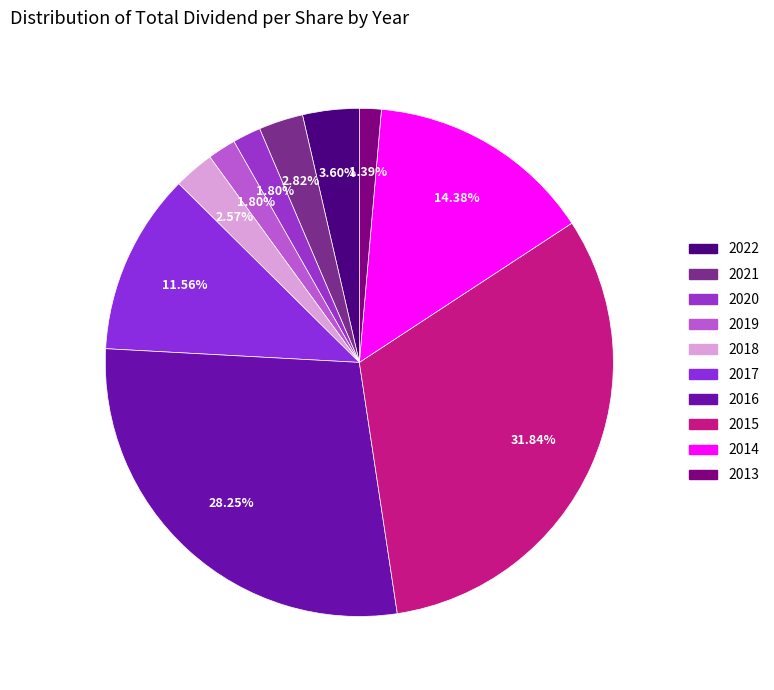

Is 2017 the majority of the pie?

No